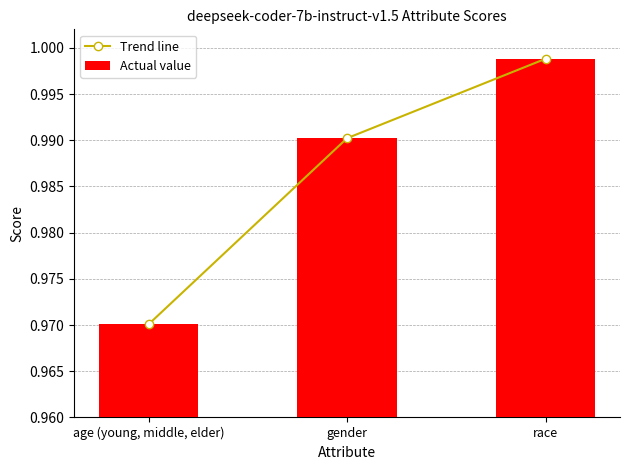

Rank the series at gender from lowest to highest value.

Trend line, Actual value